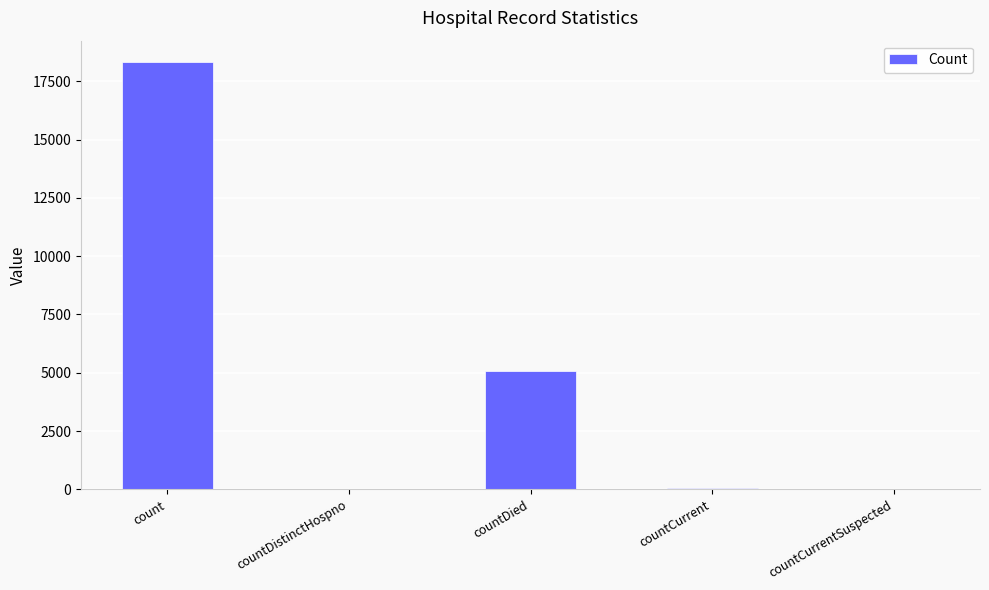

Between countCurrent and countDied, which is larger?

countDied